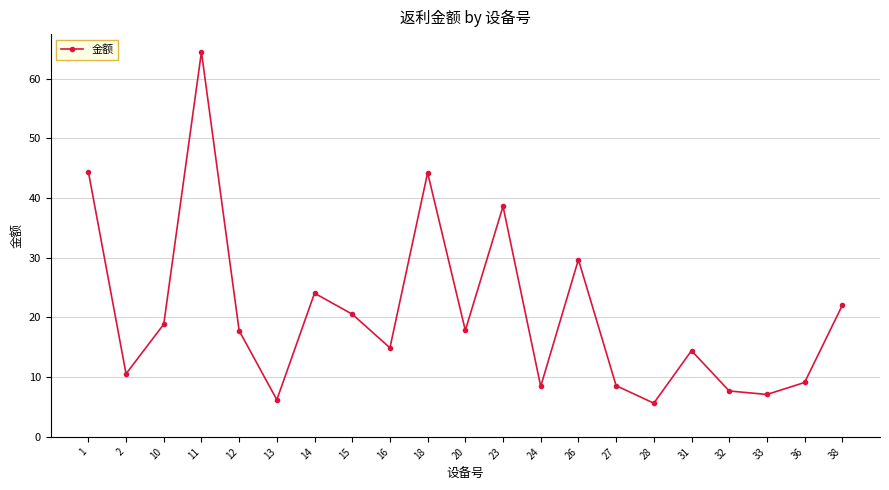

What value does the data have at 28?

5.6